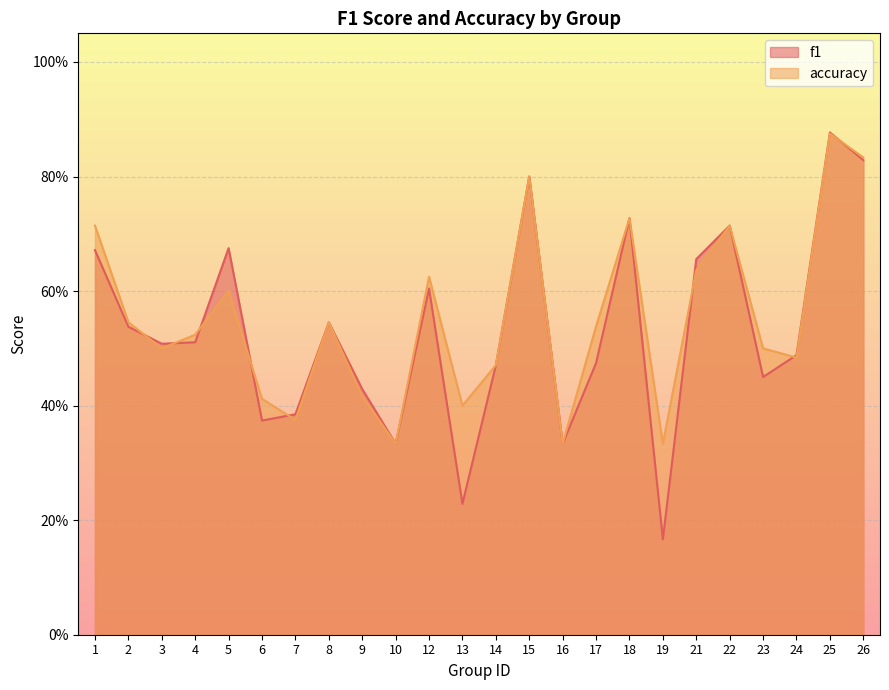

True or false: f1 has more than 2 interior local peaks.

True